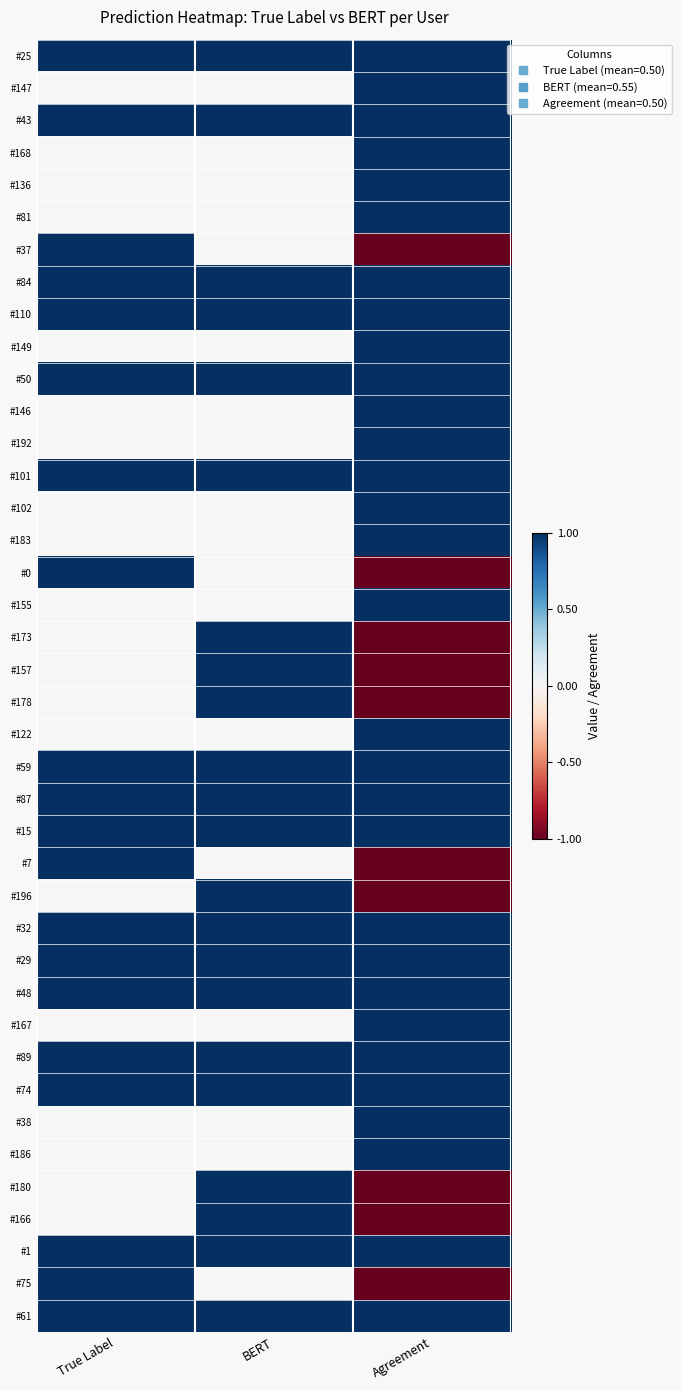

How many data points does each series have?

3